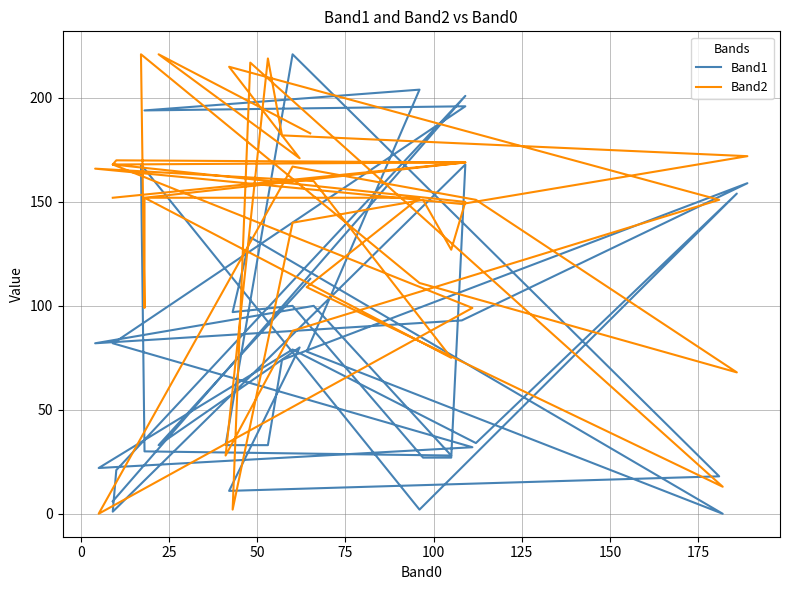

The Band1 series shows 8 at 24. True or false?

False